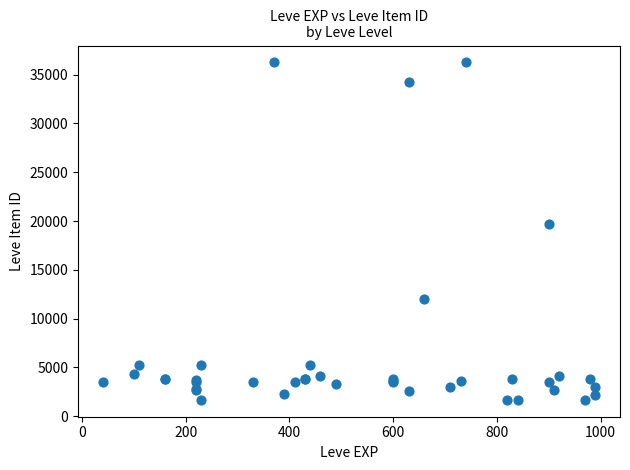

What Y value in the scatter plot is closest to 18967?

19744